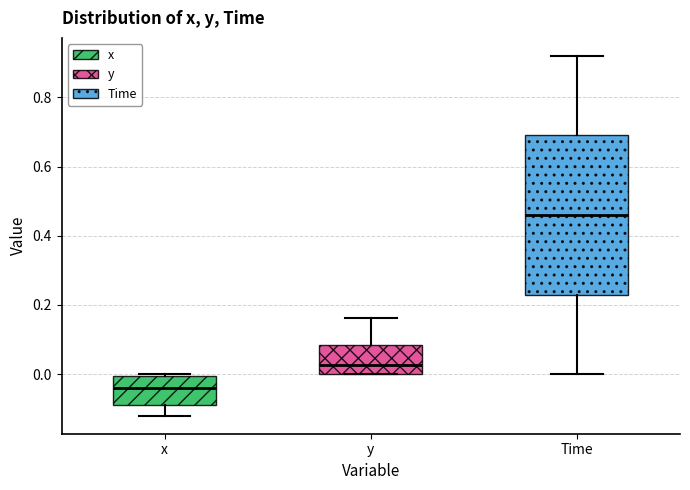

Reading left to right, read every box against the y-axis: the position of its median line, the range the box covers, and the ends of its whiskers. The values are not printed on the chart, so give them approximately, as read against the axis.

x: median -0.04, box -0.08 to 0.00, whiskers -0.12 to 0.00
y: median 0.02, box 0.00 to 0.08, whiskers 0.00 to 0.16
Time: median 0.46, box 0.24 to 0.70, whiskers 0.00 to 0.92